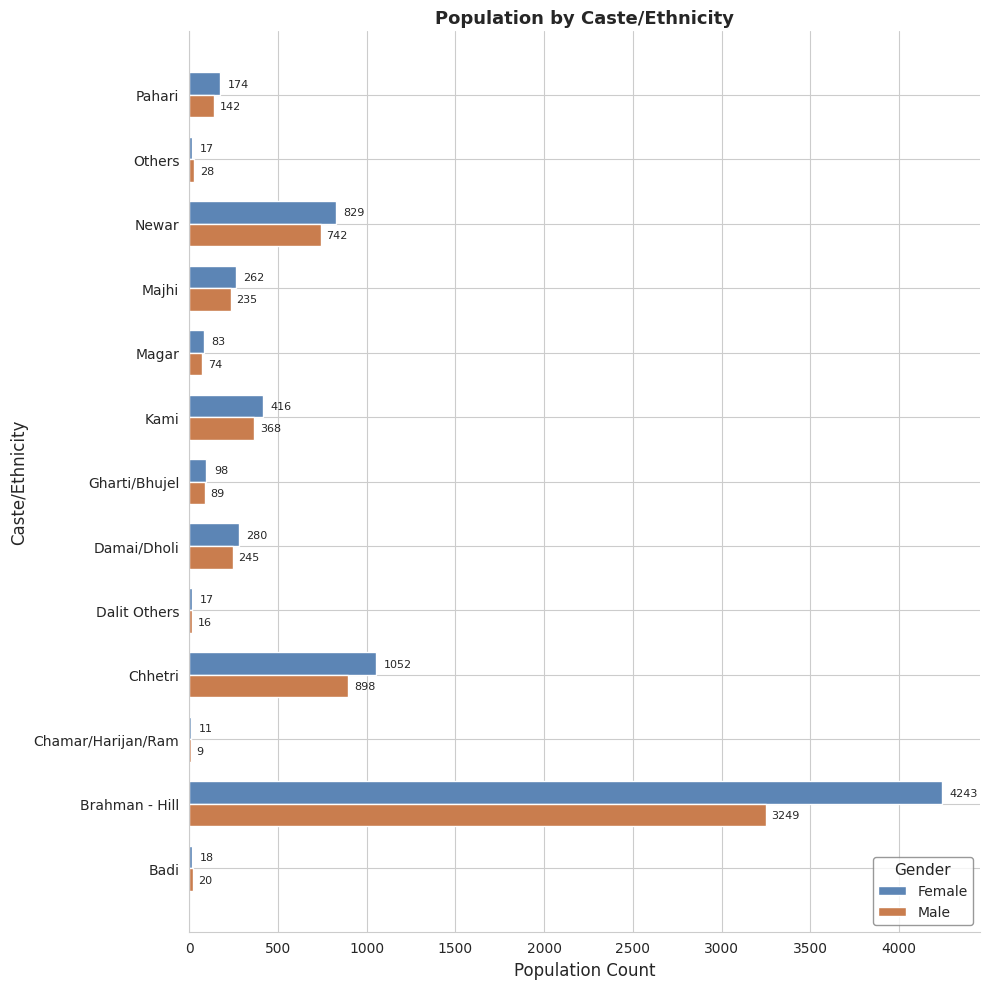

True or false: Male has a value of 368 at Kami.

True